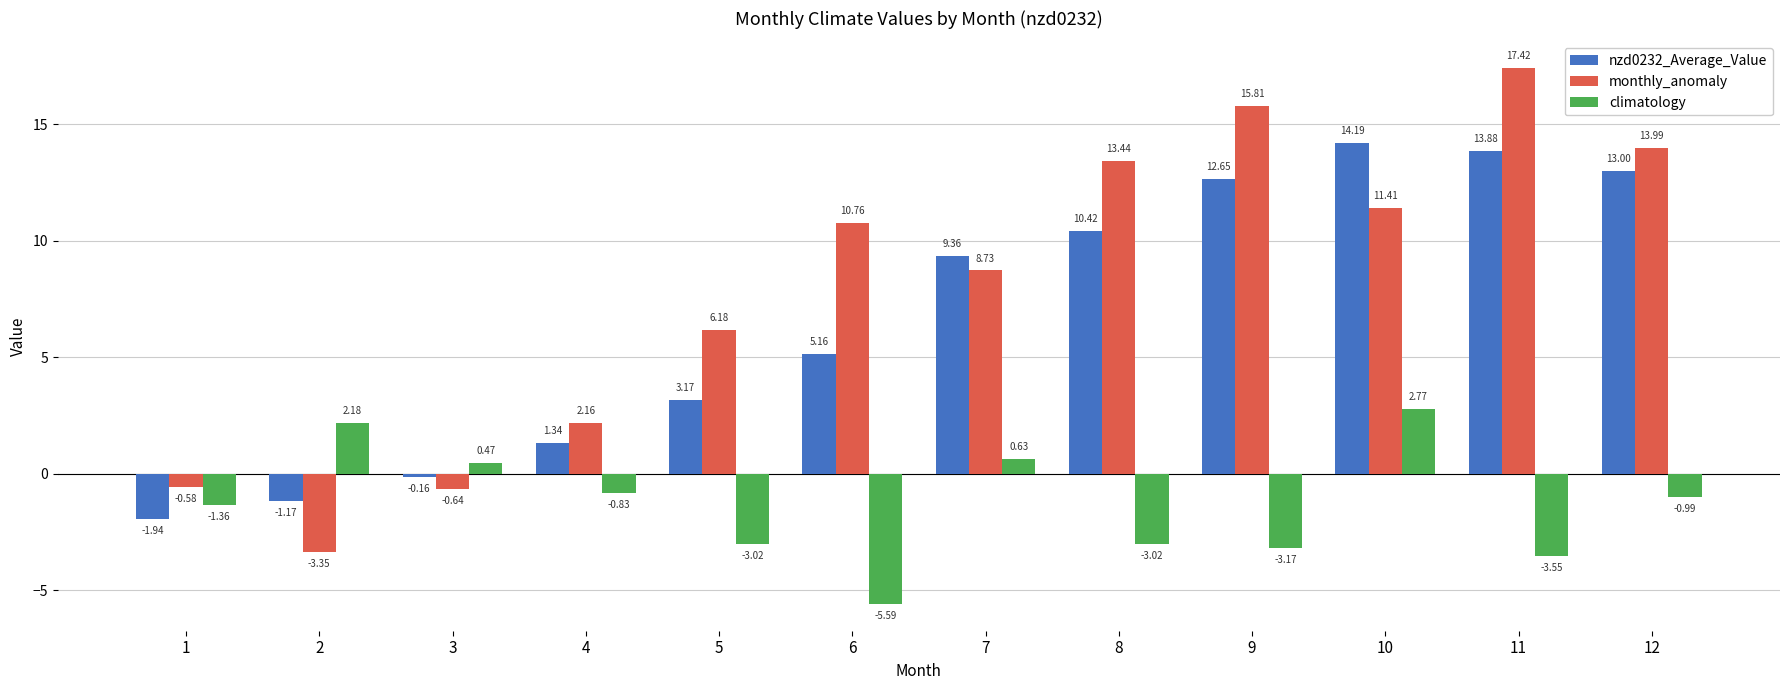

What is the difference between the highest and lowest values at 5?

9.2